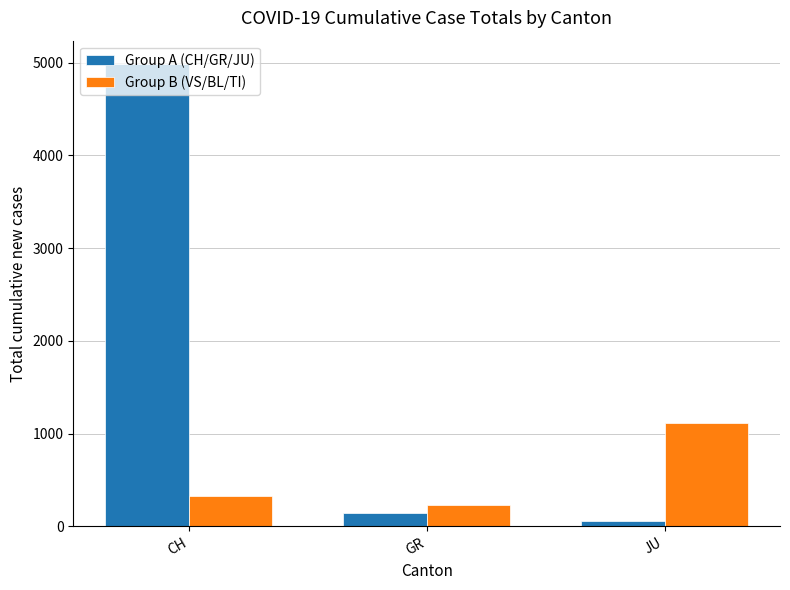

Which series has the largest total across all categories?

Group A (CH/GR/JU)